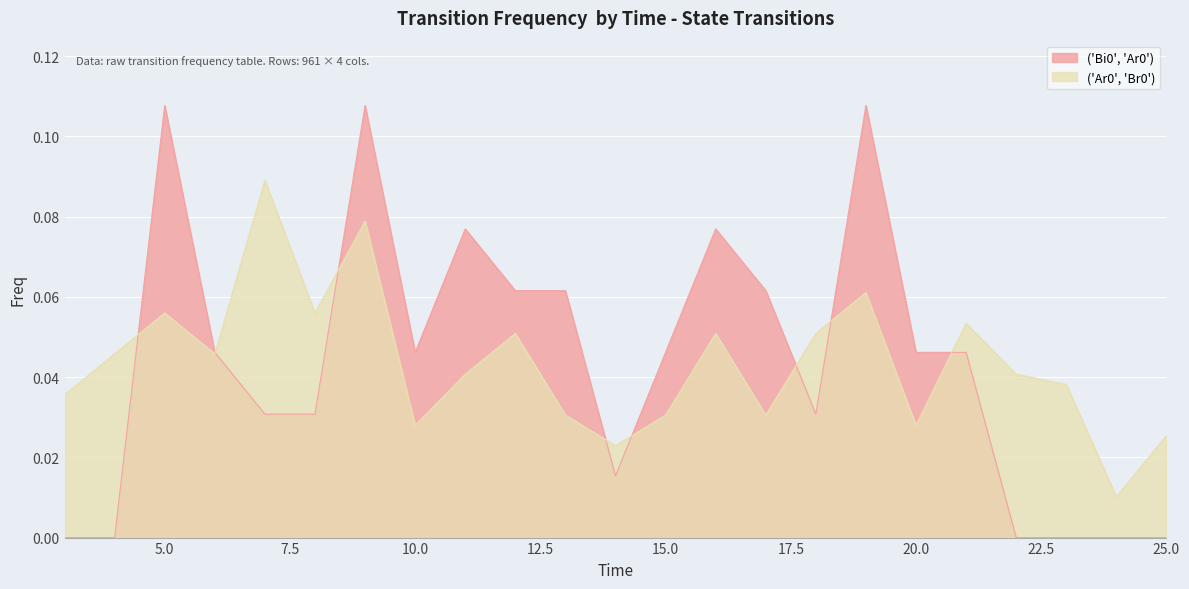

True or false: the data shows 0.0 at 14.

False